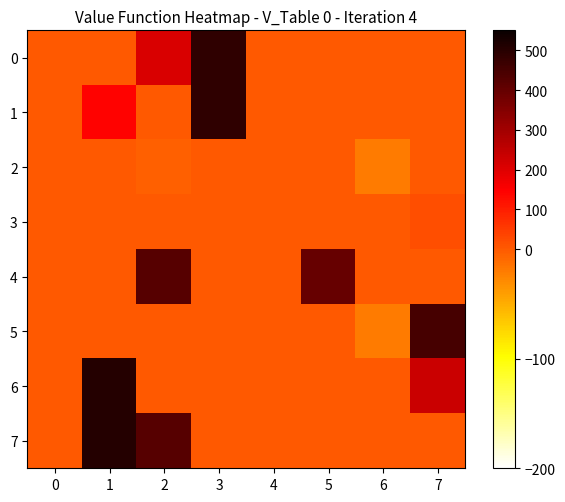

At which category is the sum across all series the highest?

1